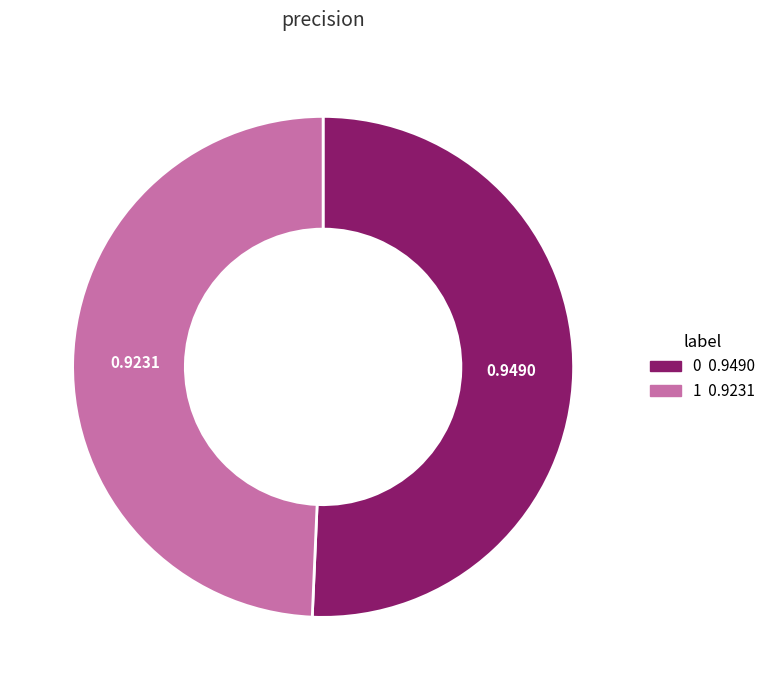

What is the smallest slice in the pie chart?

1